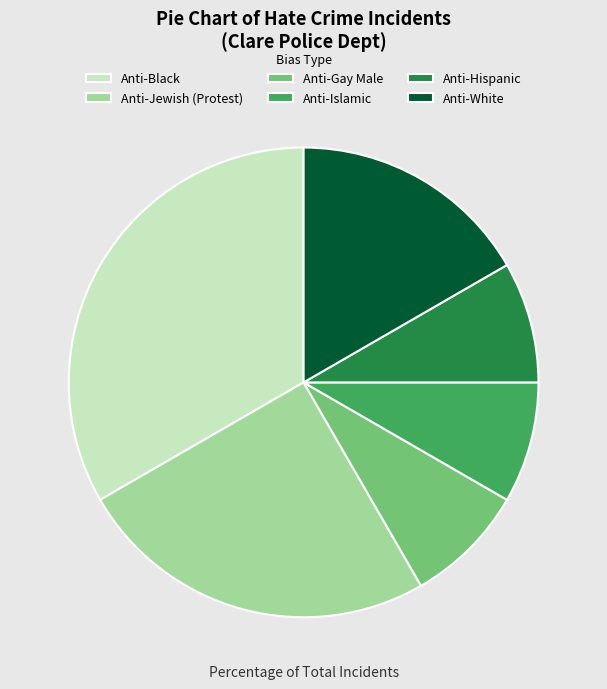

Do Anti-Jewish (Protest) and Anti-White together represent more than half of the pie?

No